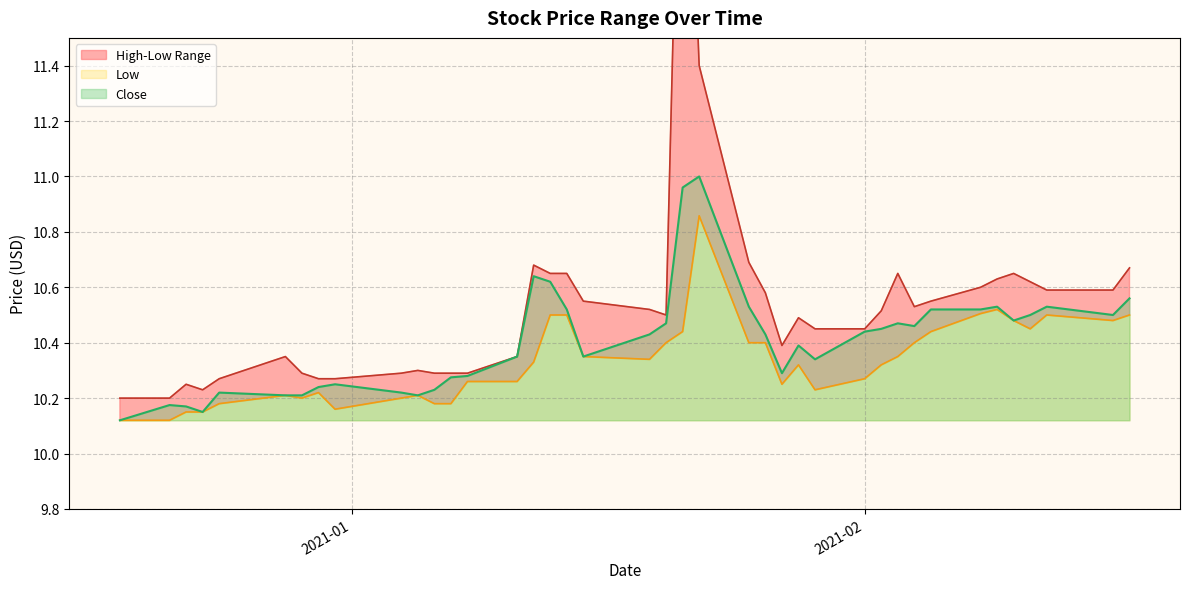

How many interior local peaks does the Close series have?

9